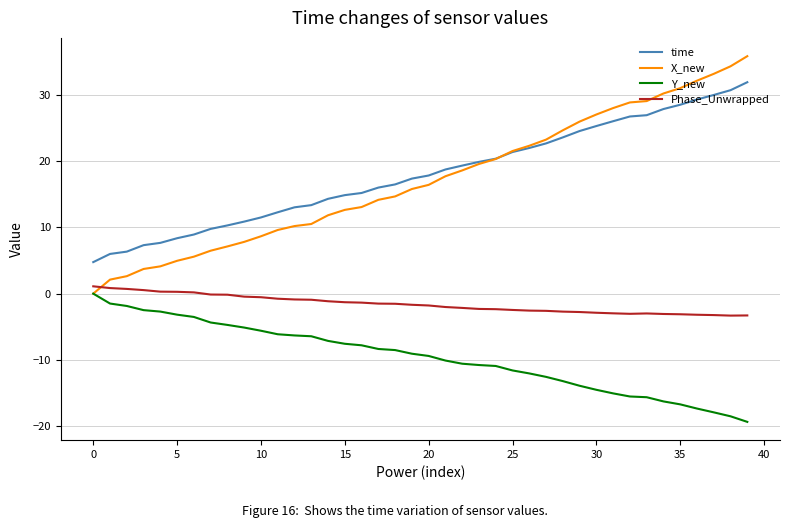

What is the difference between the second highest and second lowest values in the time series?

24.7